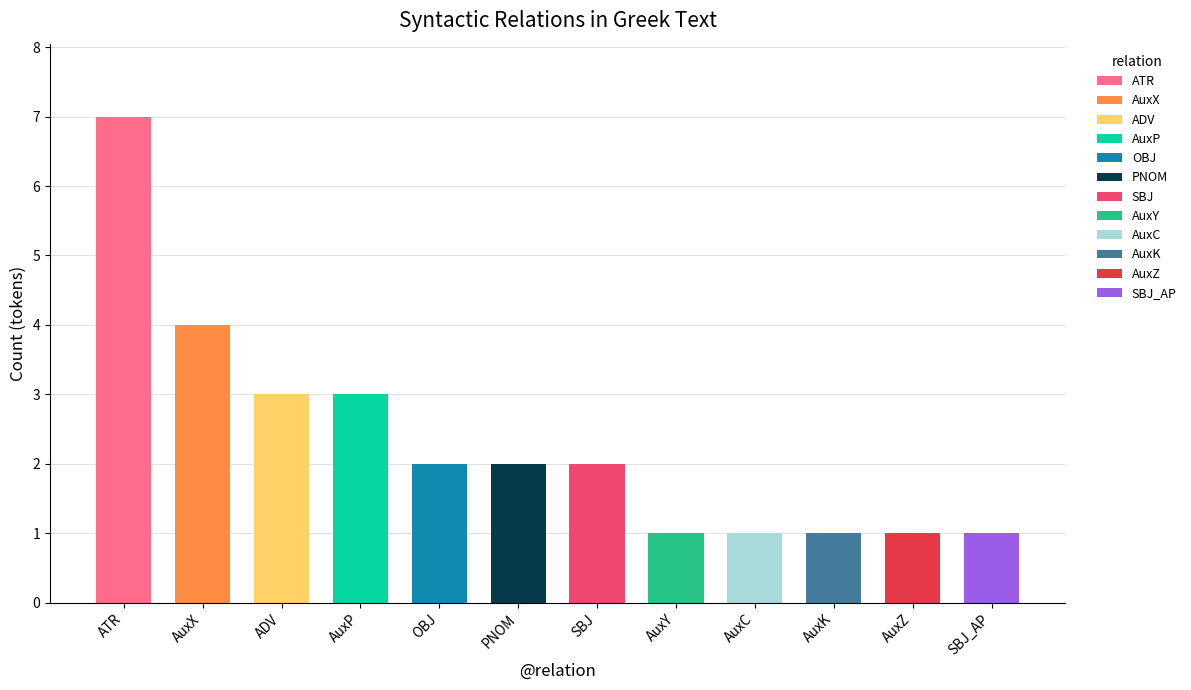

What is the sum of the values at PNOM and AuxP?

5